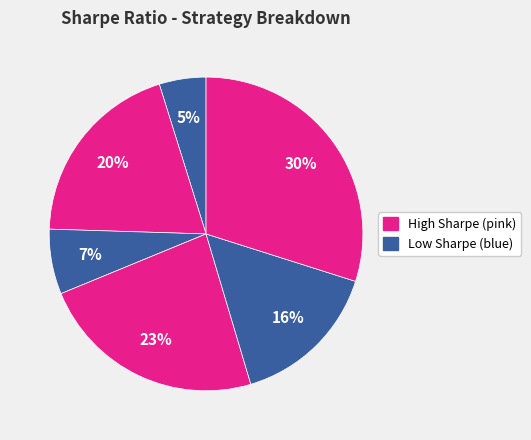

How many segments does this pie chart have?

6